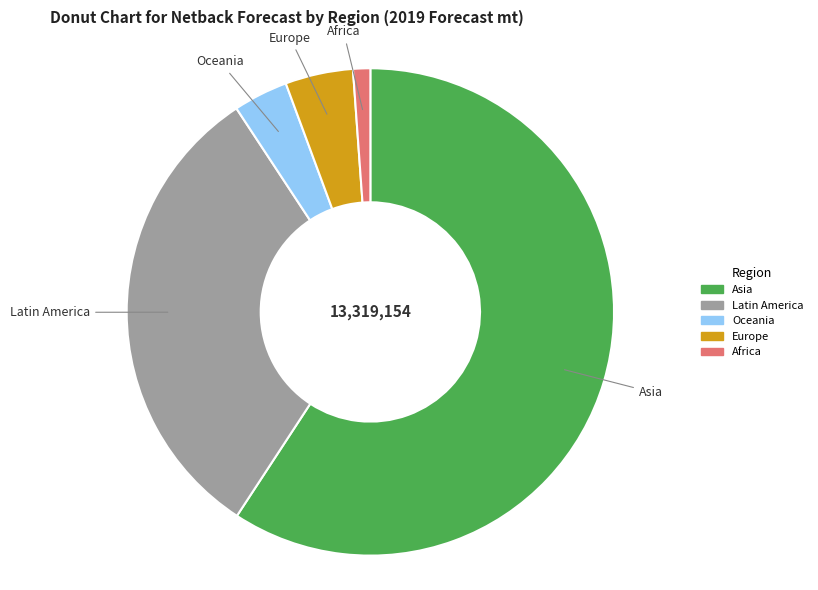

Rank the categories by value from highest to lowest.

Asia, Latin America, Europe, Oceania, Africa